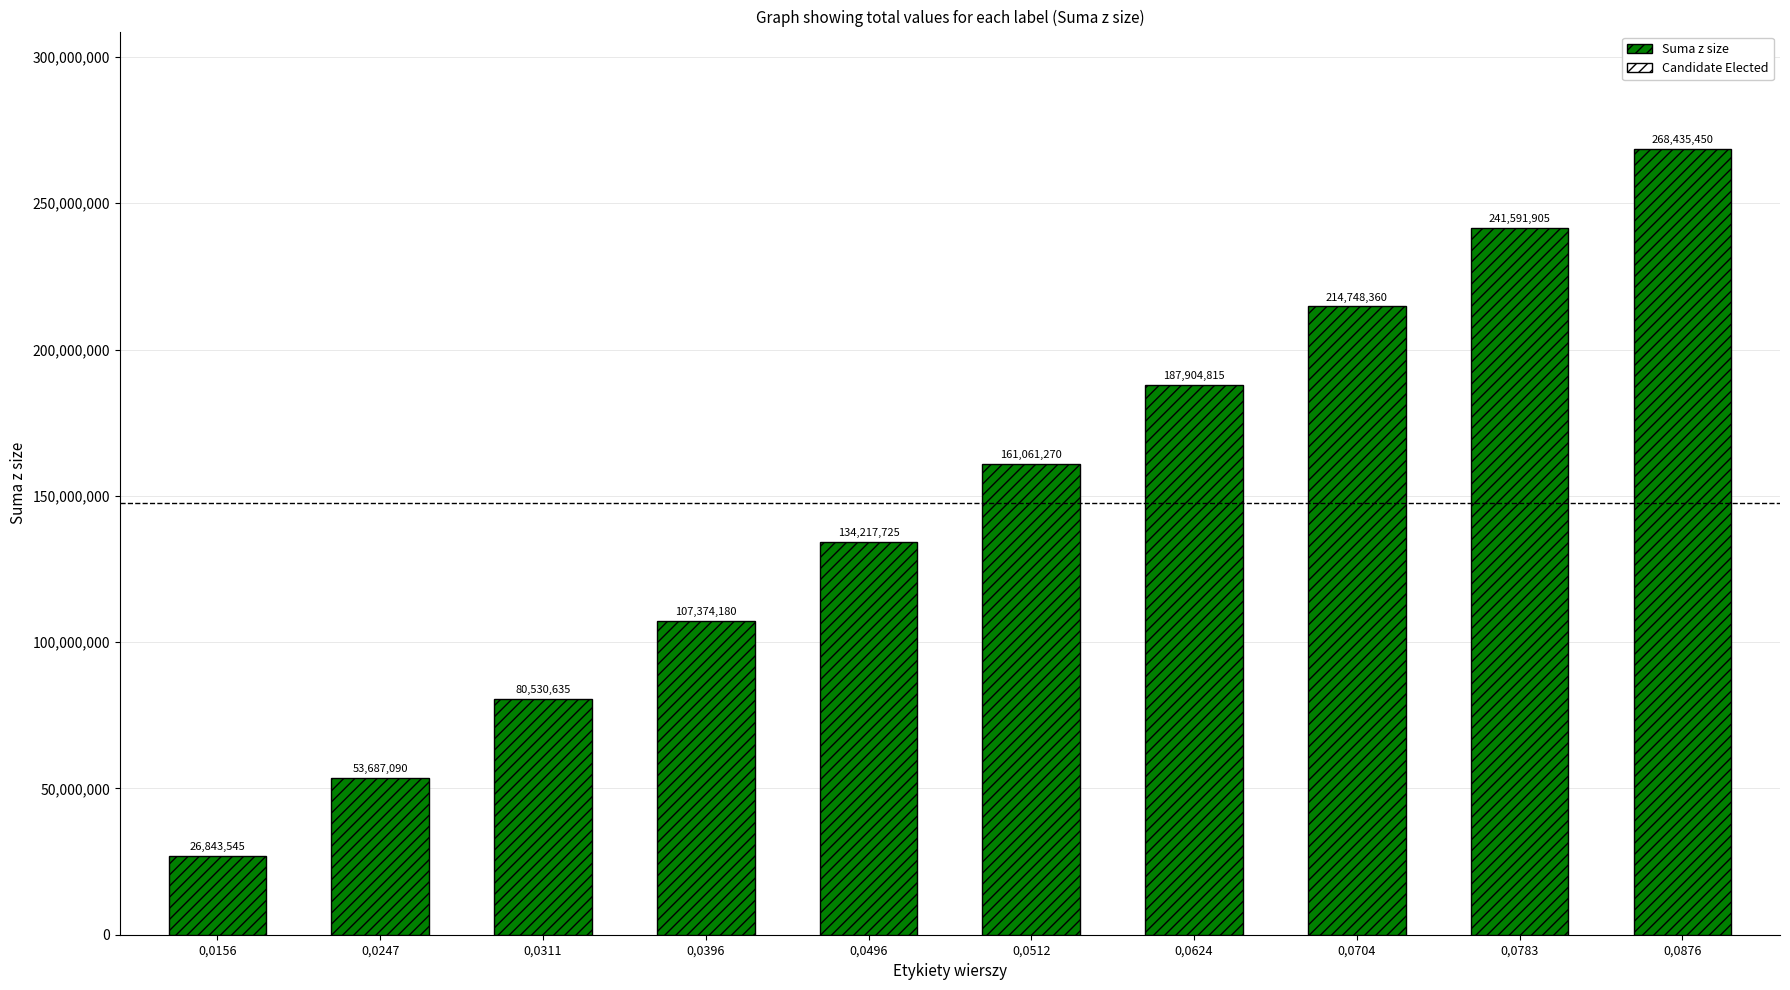

True or false: the data shows 268435450 at 0,0876.

True